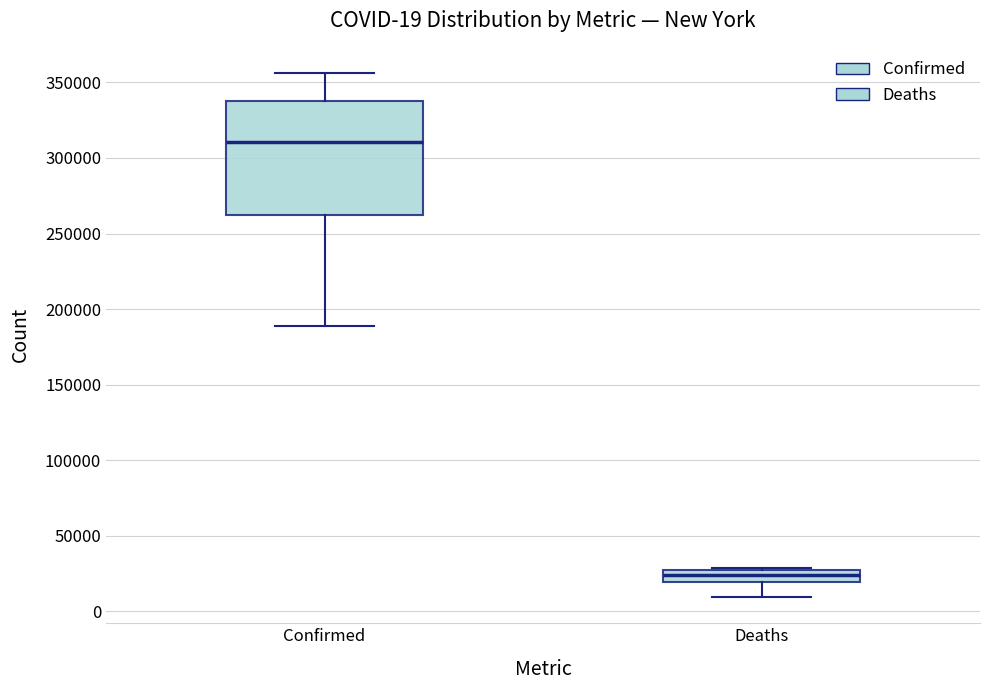

Which box has the lowest median line?

Deaths